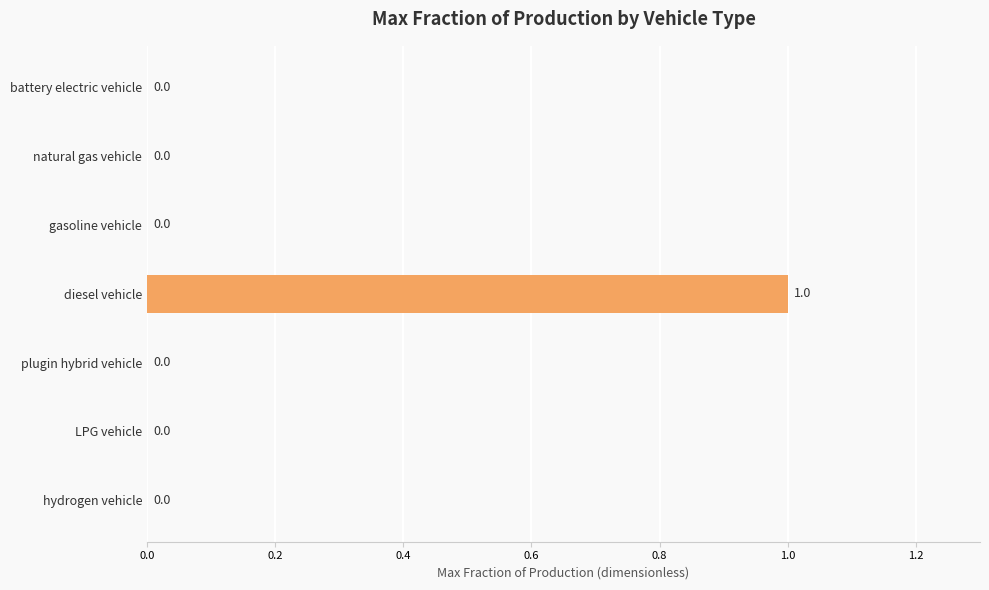

Are the bars grouped side by side (vs. stacked)?

No